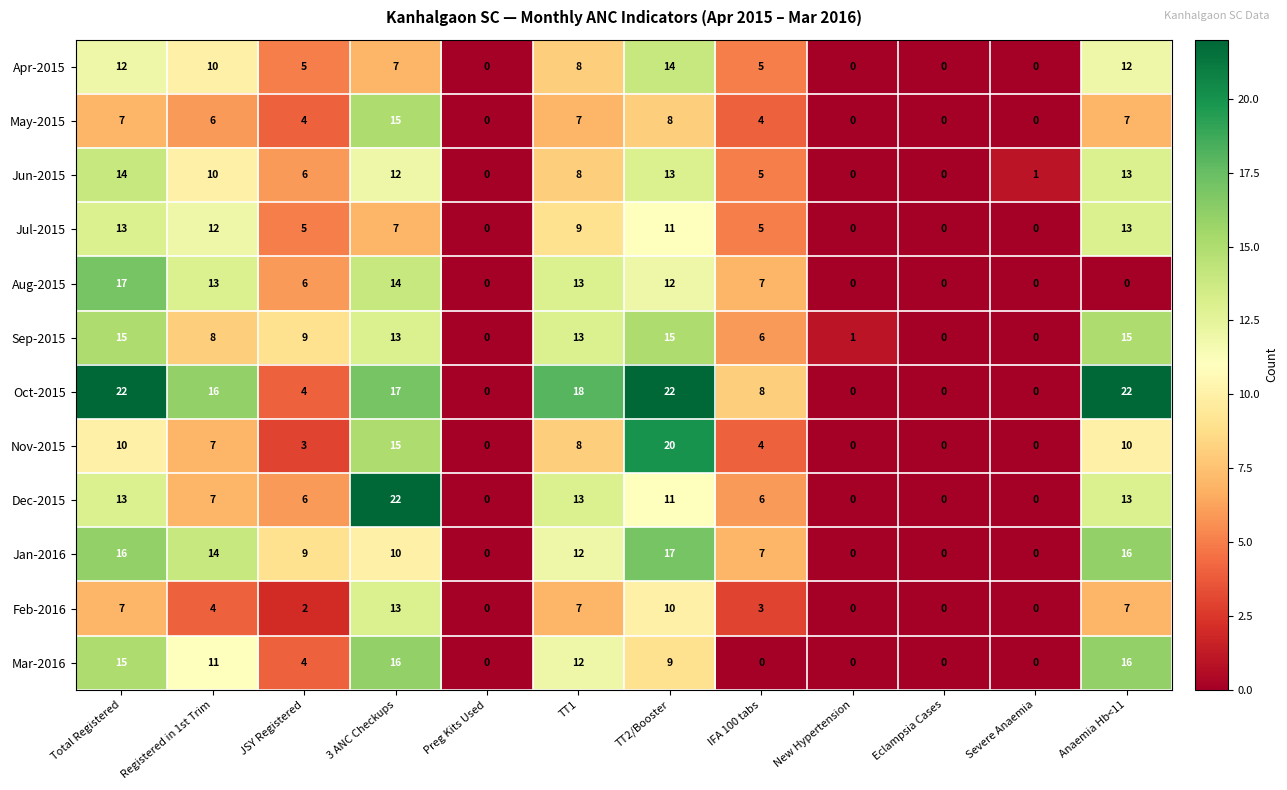

Is the value of Sep-2015 at Eclampsia Cases greater than the value of Jun-2015 at TT1?

No